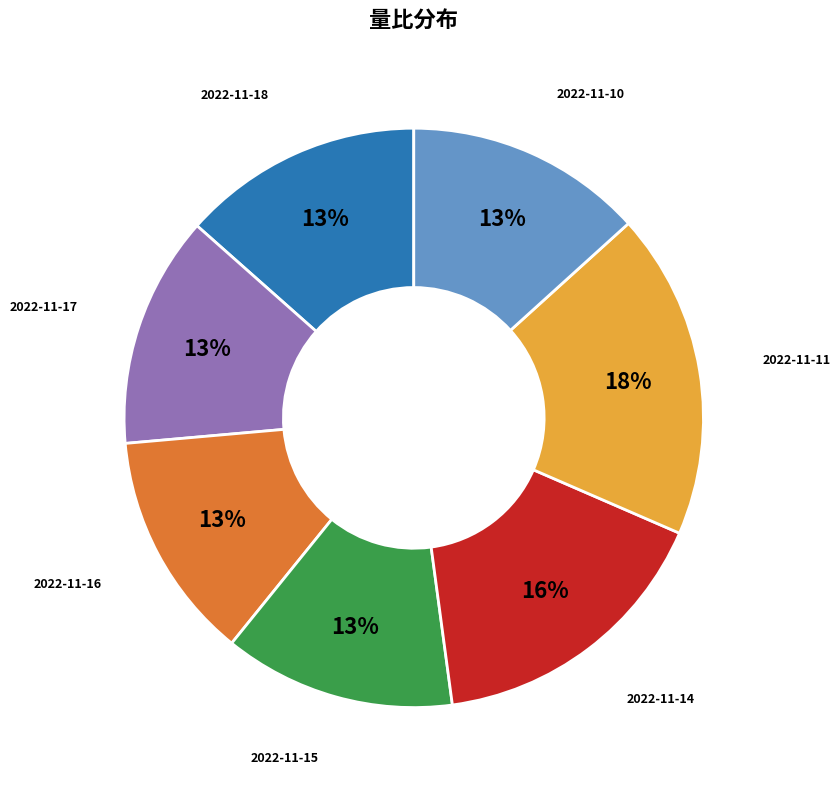

Which slice is the largest?

2022-11-11